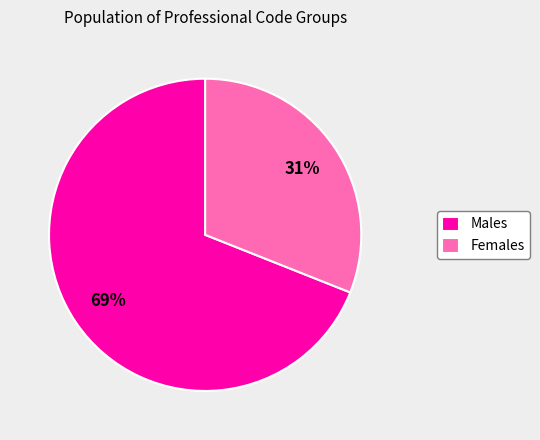

What is the smallest slice in the pie chart?

Females